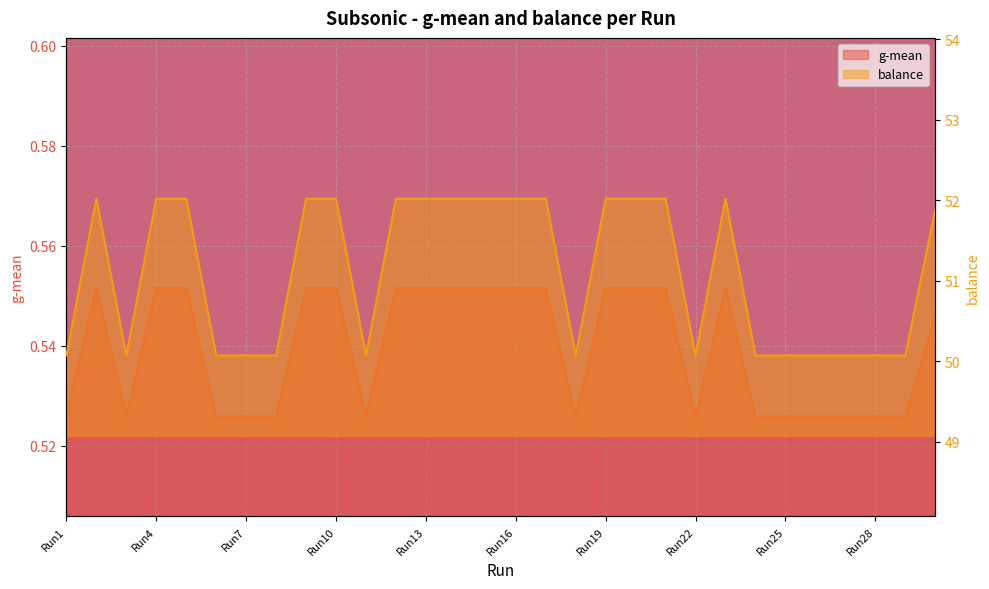

The balance series shows 50.1 at Run24. True or false?

True